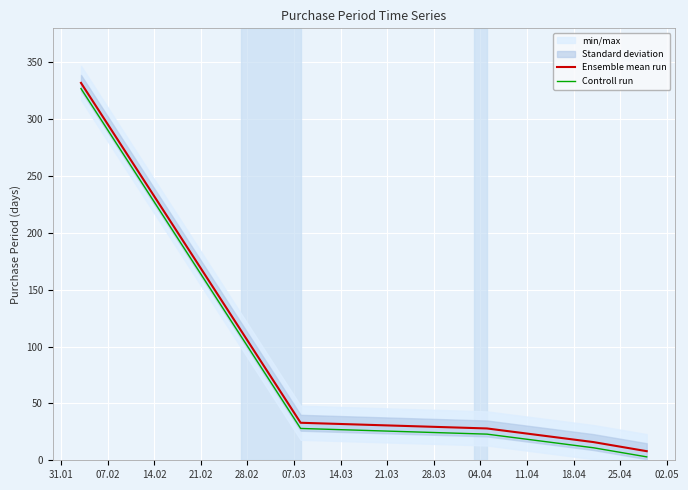

True or false: Controll run and Ensemble mean run cross at least once.

False